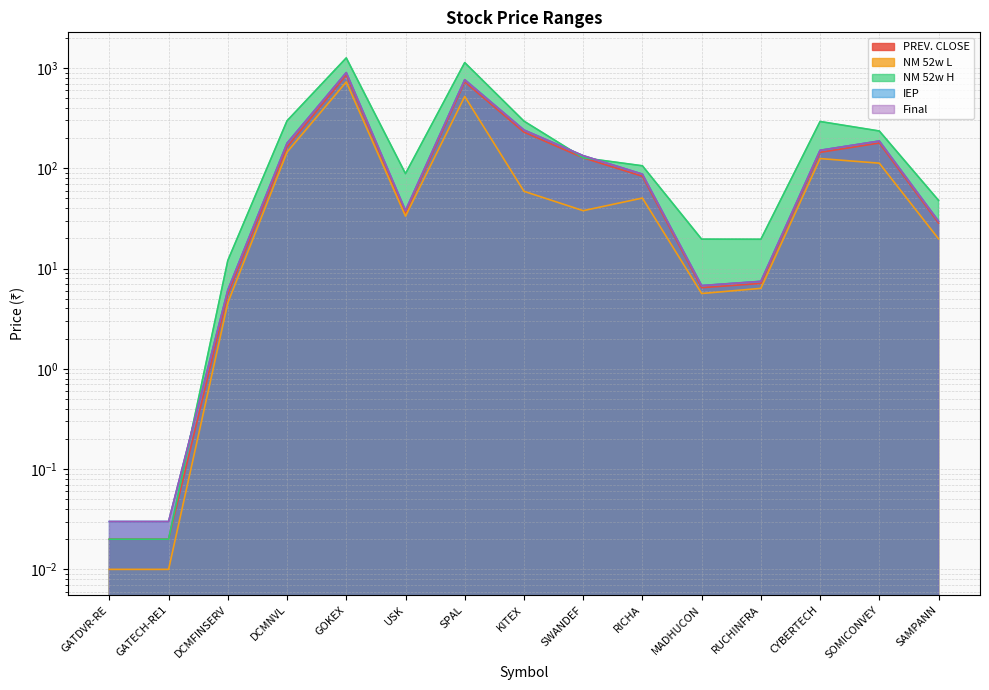

Which series changed the most between USK and SOMICONVEY?

IEP